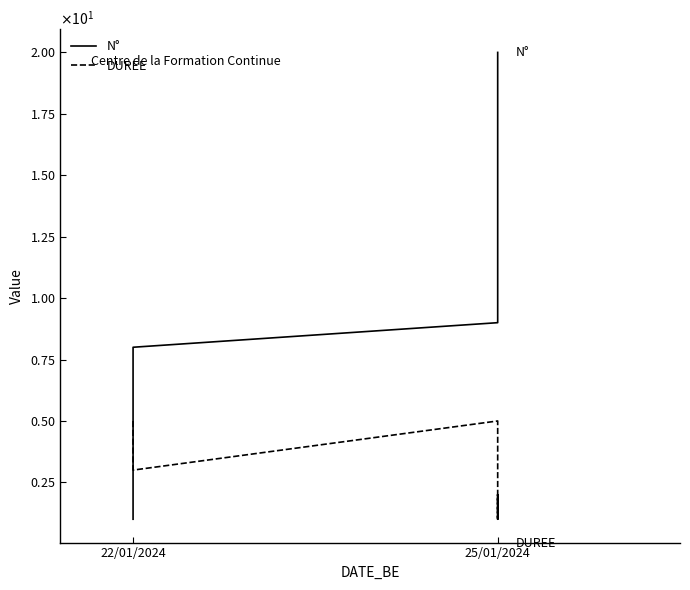

The DUREE series shows 3 at 25/01/2024. True or false?

False